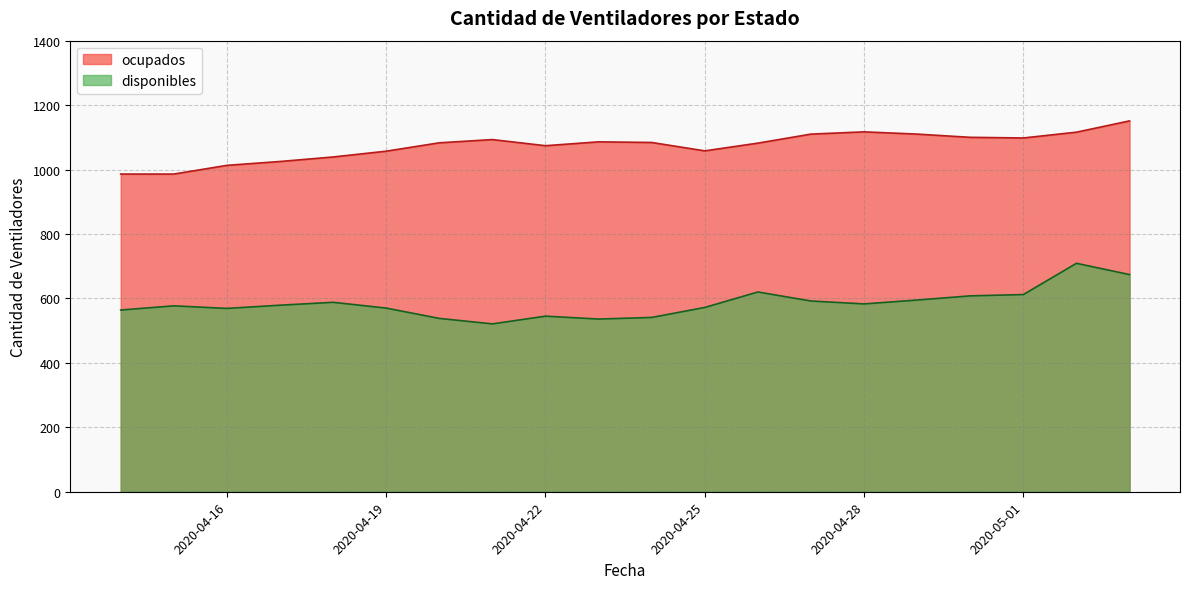

Where is disponibles nearest to the value 614?

2020-05-01